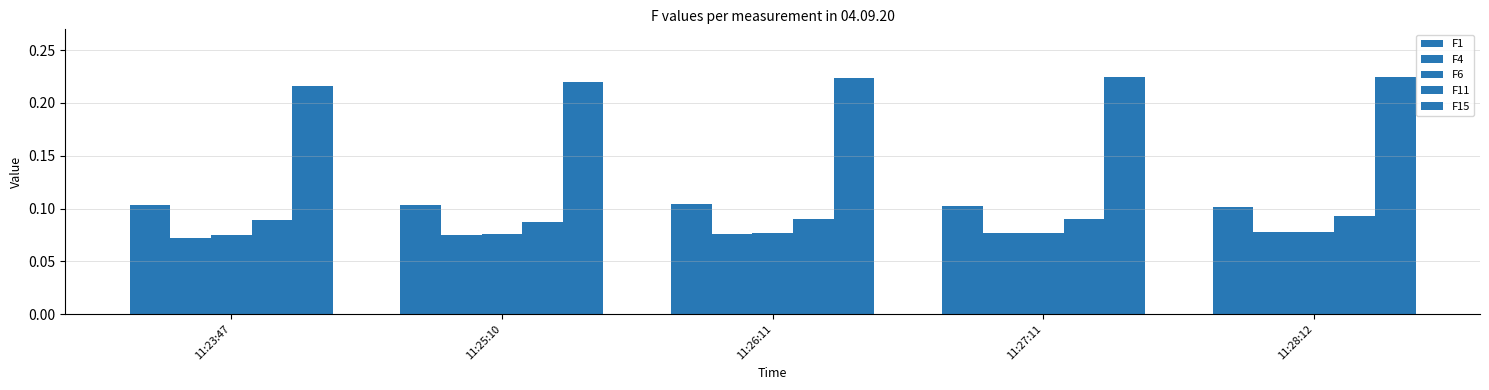

Which has a higher value, 11:25:10 or 11:27:11?

11:25:10